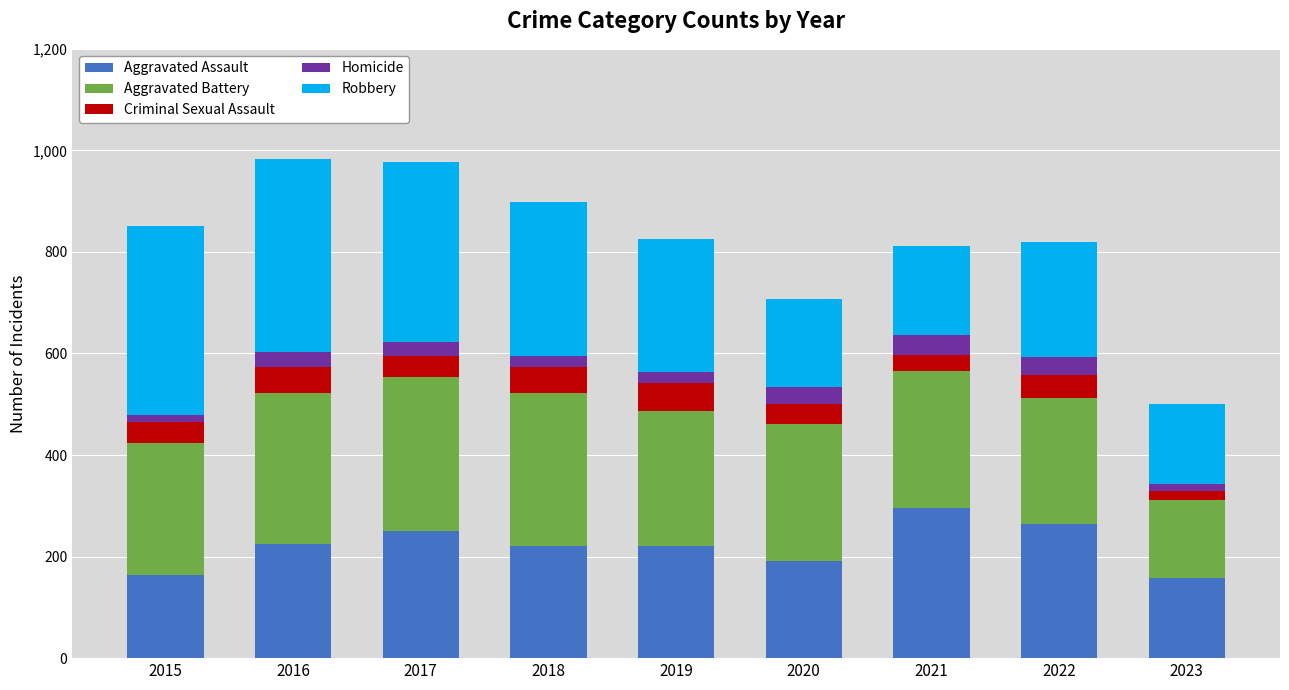

What is the average value of the Aggravated Assault series?

221